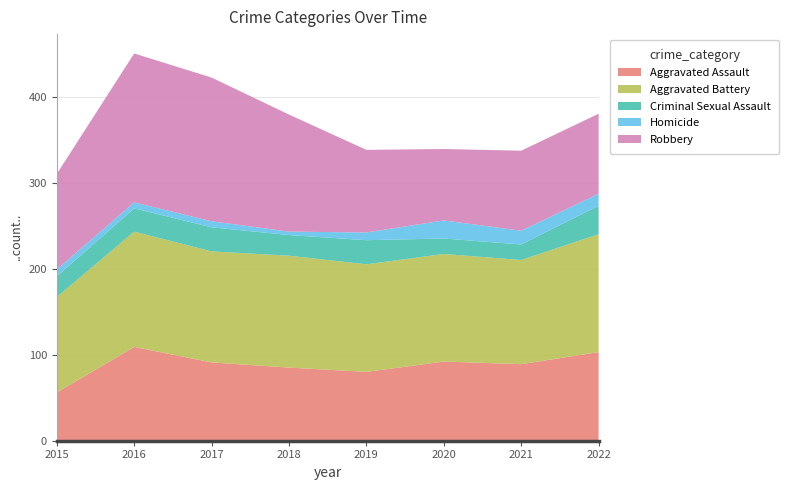

Reading left to right, transcribe all the data shown in this chart.

Aggravated Assault: 2015=56	2016=109	2017=91	2018=85	2019=80	2020=92	2021=89	2022=103
Aggravated Battery: 2015=111	2016=134	2017=129	2018=130	2019=125	2020=125	2021=121	2022=137
Criminal Sexual Assault: 2015=24	2016=27	2017=28	2018=24	2019=28	2020=18	2021=18	2022=33
Homicide: 2015=8	2016=7	2017=7	2018=4	2019=9	2020=21	2021=16	2022=14
Robbery: 2015=111	2016=173	2017=167	2018=136	2019=96	2020=83	2021=93	2022=93